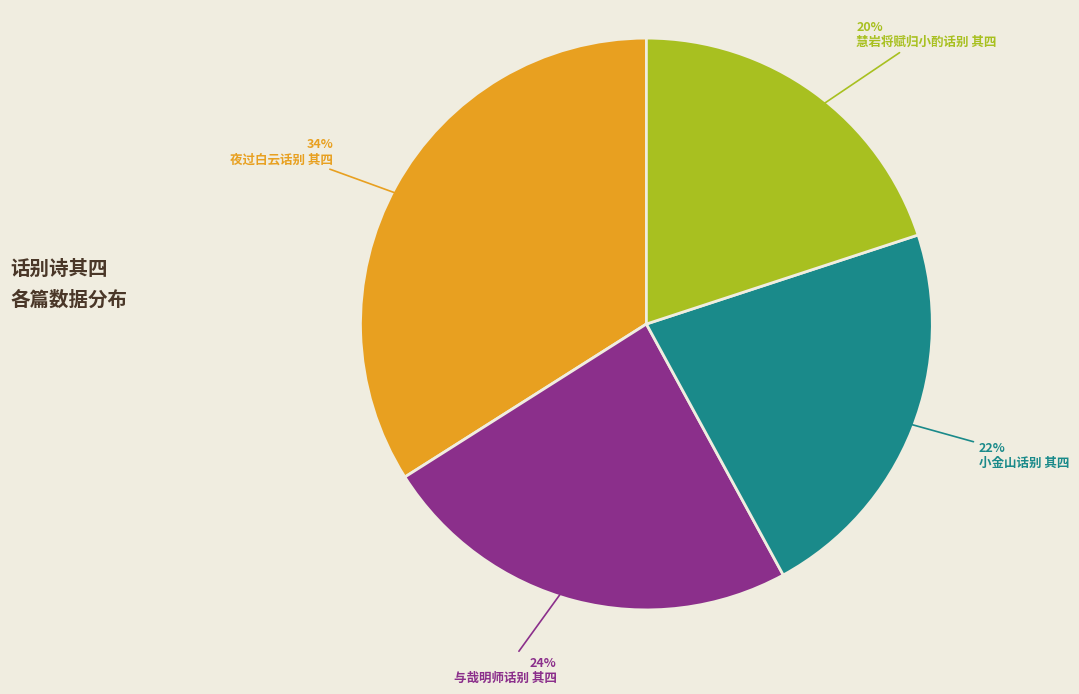

The 小金山话别 其四 slice represents 22% of the pie. True or false?

True